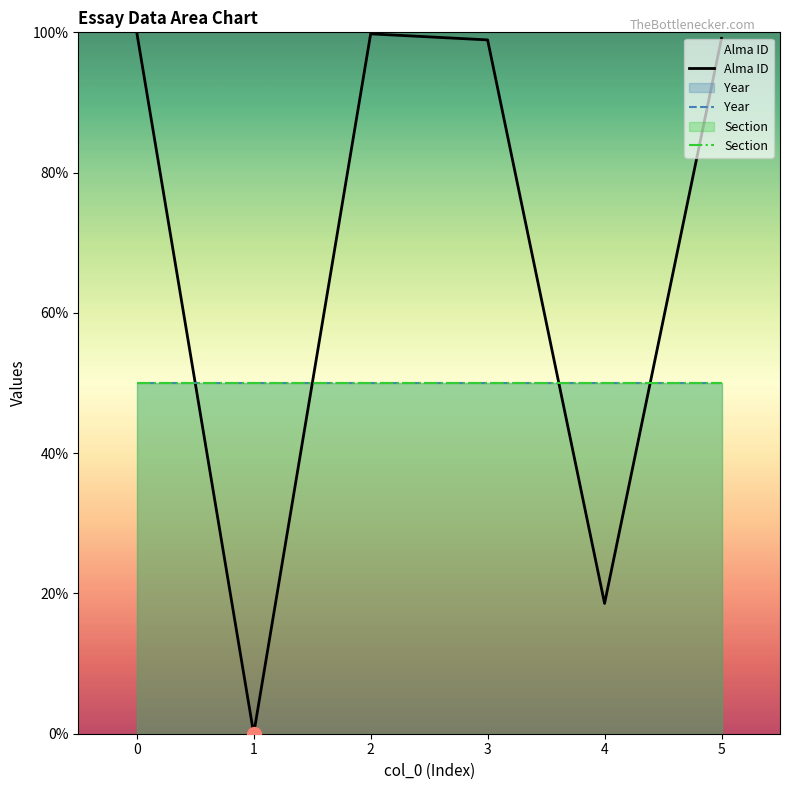

What is the sum of the Section values at 3 and 1?

100.0